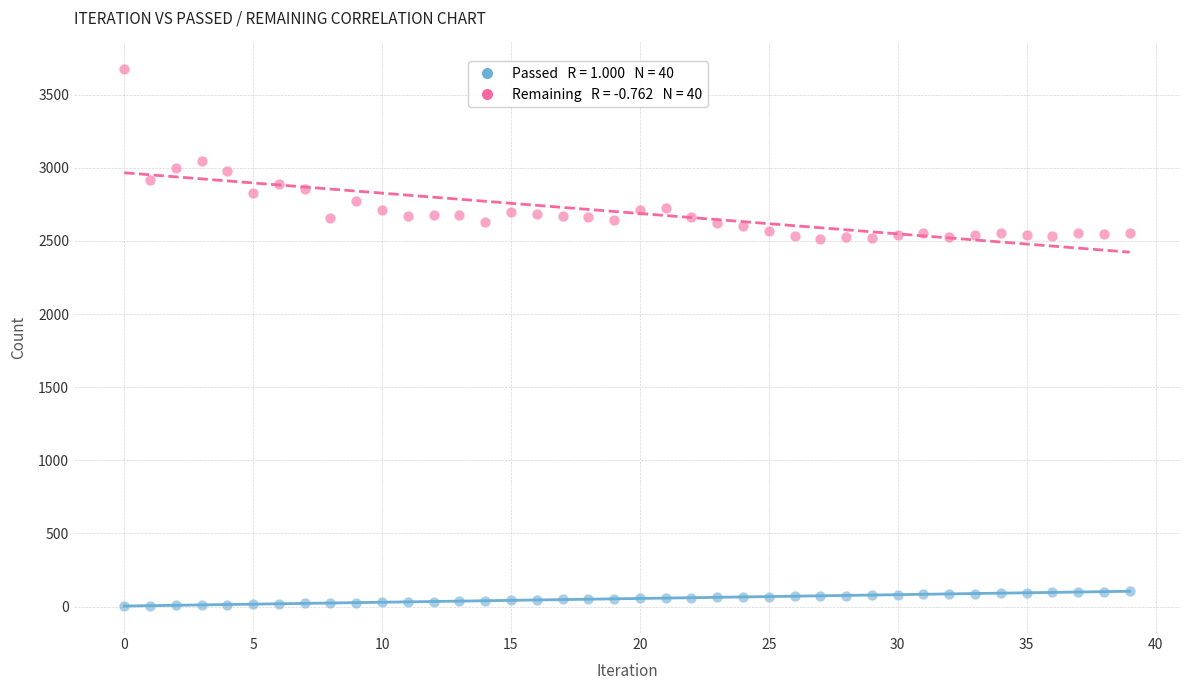

Across all data points, what is the range of Y values (max minus min)?

3671